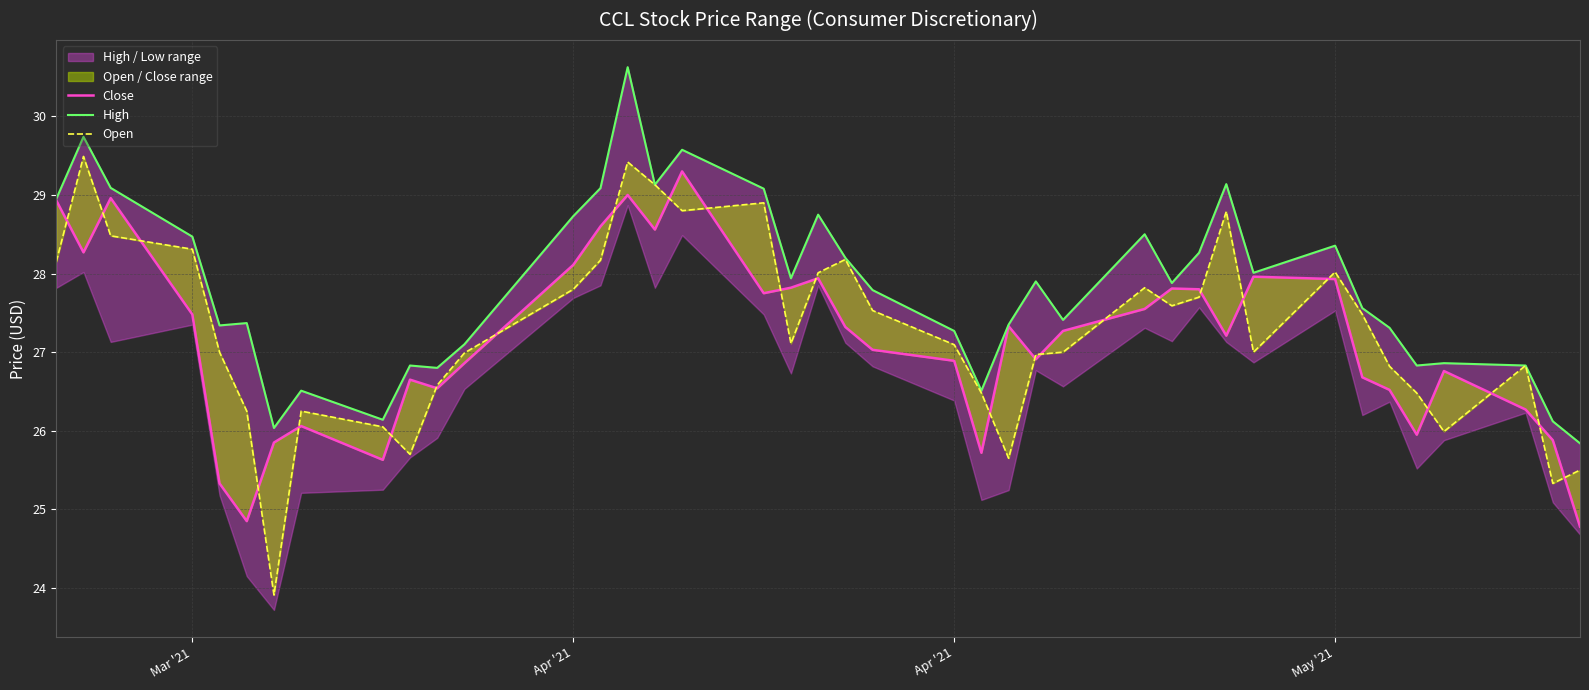

Reading right to left, transcribe all the data shown in this chart.

Close: 24.8	25.9	26.3	26.8	25.9	26.5	26.7	27.9	28.0	27.2	27.8	27.8	27.6	27.3	26.9	27.3	25.7	26.9	27.0	27.3	27.9	27.8	27.8	29.3	28.6	29.0	28.6	28.1	26.9	26.5	26.6	25.6	26.1	25.9	24.9	25.3	27.5	29.0	28.3	28.9
High: 25.8	26.1	26.8	26.9	26.8	27.3	27.6	28.4	28.0	29.1	28.3	27.9	28.5	27.4	27.9	27.4	26.5	27.3	27.8	28.2	28.7	27.9	29.1	29.6	29.1	30.6	29.1	28.7	27.1	26.8	26.8	26.1	26.5	26.0	27.4	27.3	28.5	29.1	29.7	28.9
Open: 25.5	25.3	26.8	26.0	26.5	26.8	27.5	28.0	27.0	28.8	27.7	27.6	27.8	27.0	27.0	25.6	26.5	27.1	27.5	28.2	28.0	27.1	28.9	28.8	29.1	29.4	28.2	27.8	27.0	26.6	25.7	26.1	26.2	23.9	26.2	27.0	28.3	28.5	29.5	28.1